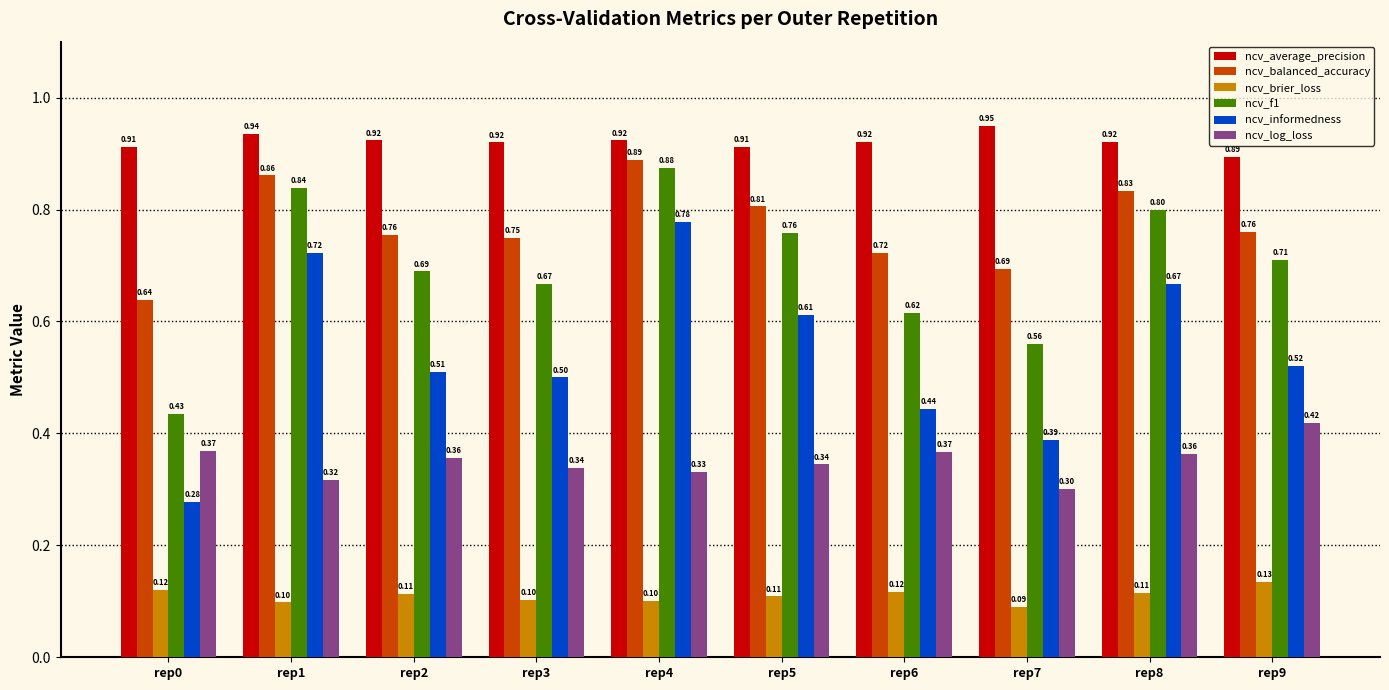

How many data points does each series have?

10